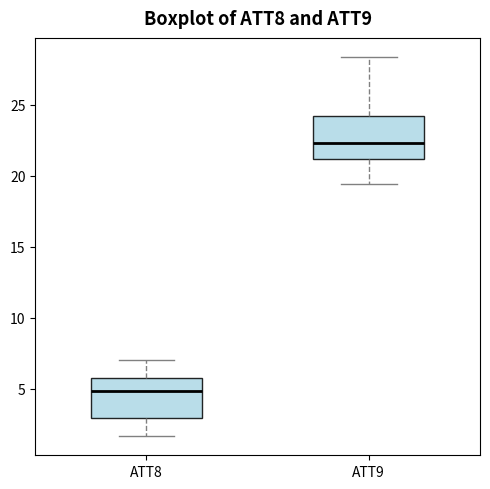

Where does the median line of the box for ATT9 sit on the y-axis? The values are not printed on the chart, so give them approximately, as read against the axis.

22.5